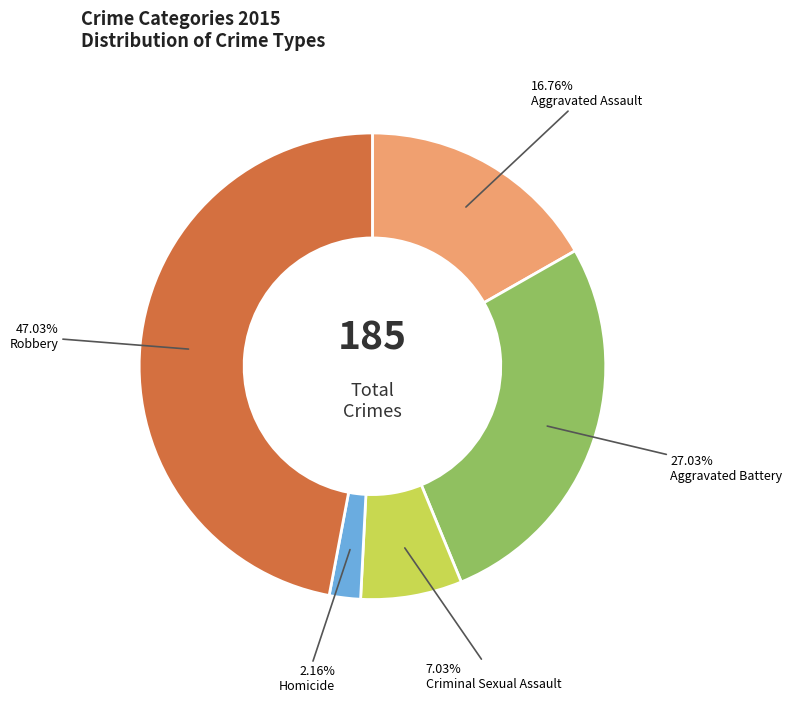

Is there a majority slice in this chart?

No